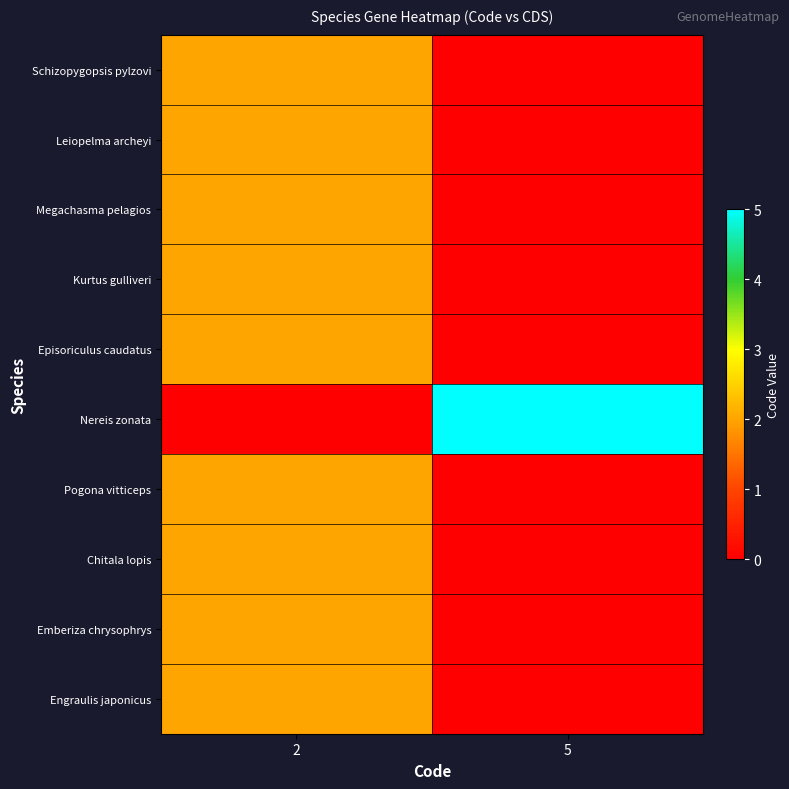

Between 2 and 5, which series saw the biggest shift?

row_5